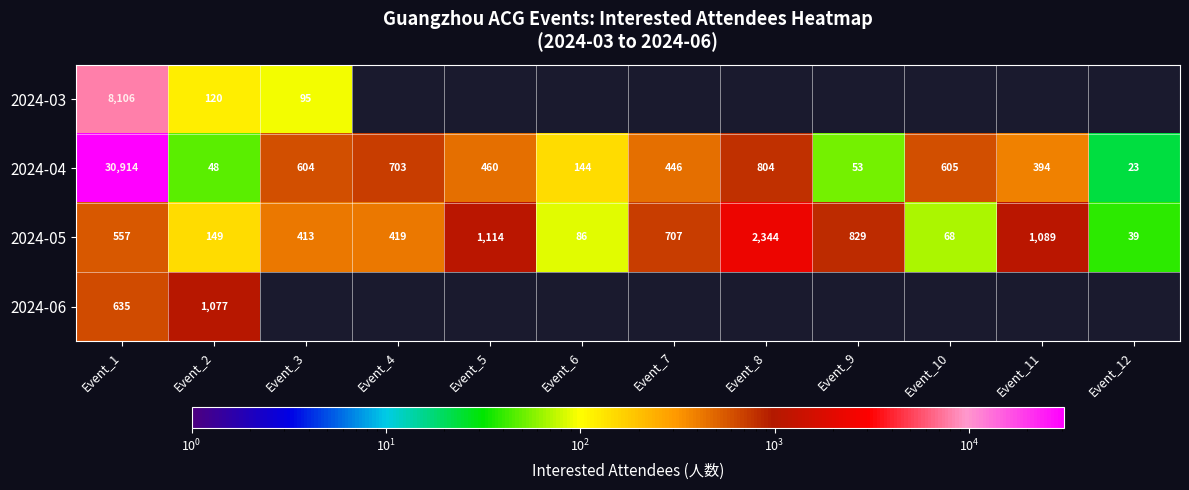

What is the difference between the second highest and minimum values in the 2024-04 series?

781